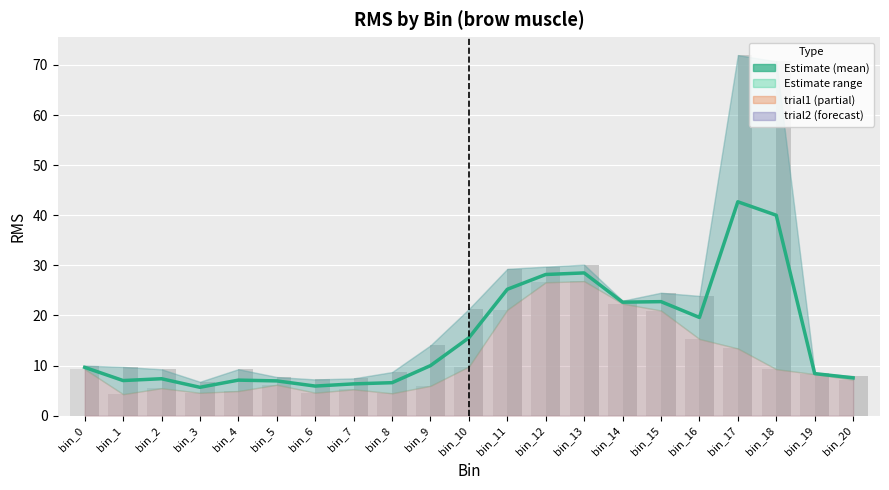

What is the difference between the trial1 (bar) values at bin_5 and bin_1?

1.9